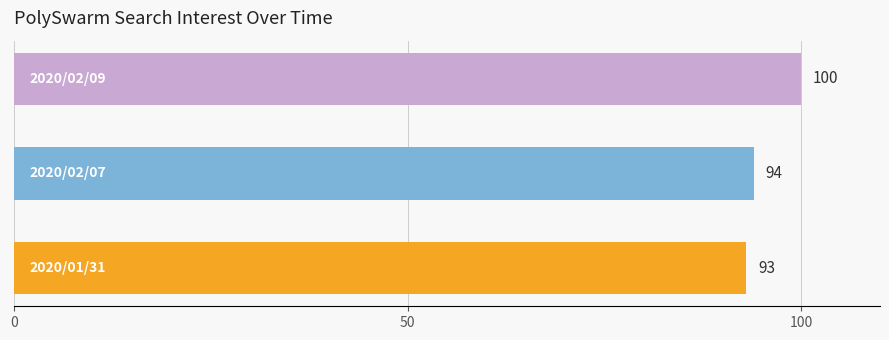

Count the values in the range 93 to 100.

3